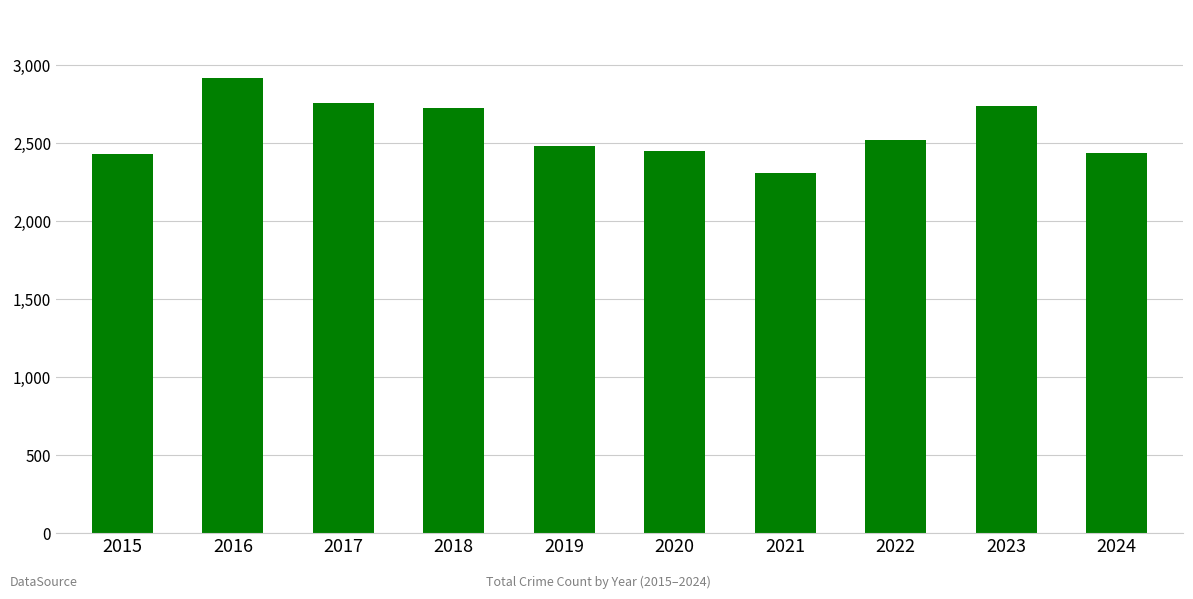

What is the ratio of the value at 2019 to the value at 2022?

1.0